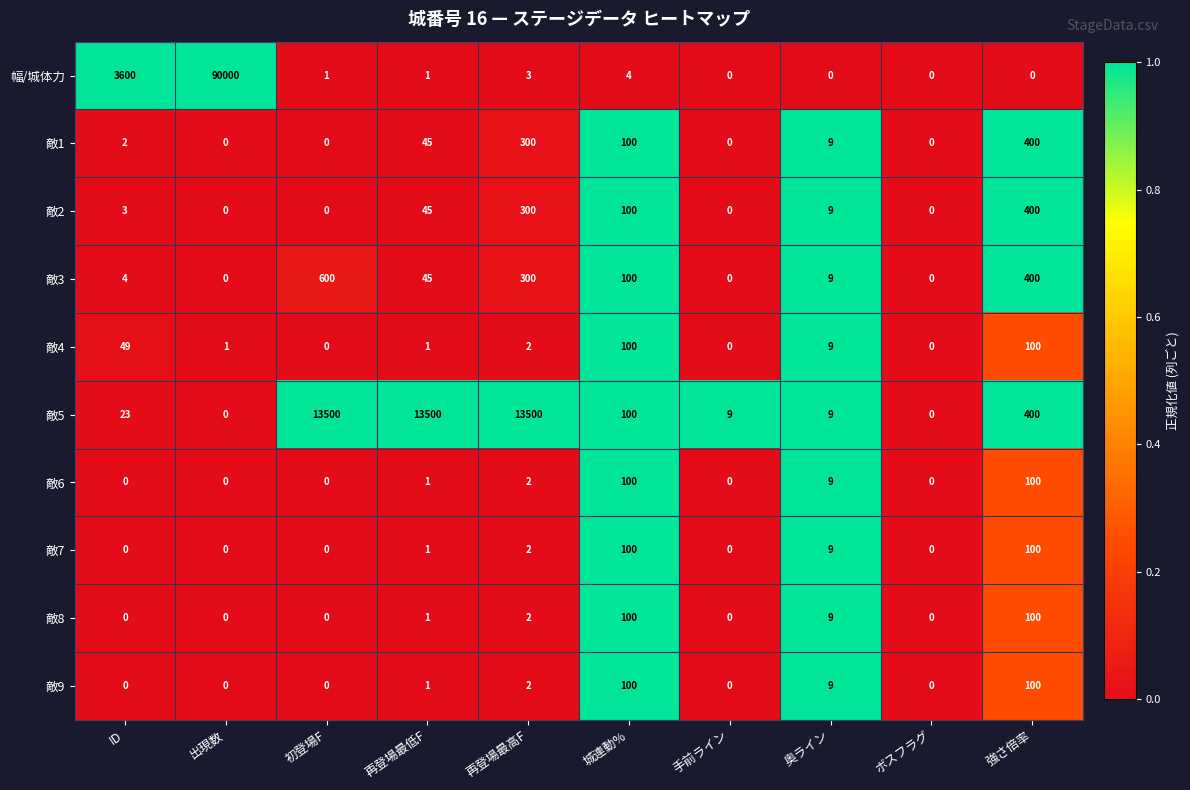

At which label does 敵3 first exceed 45?

初登場F